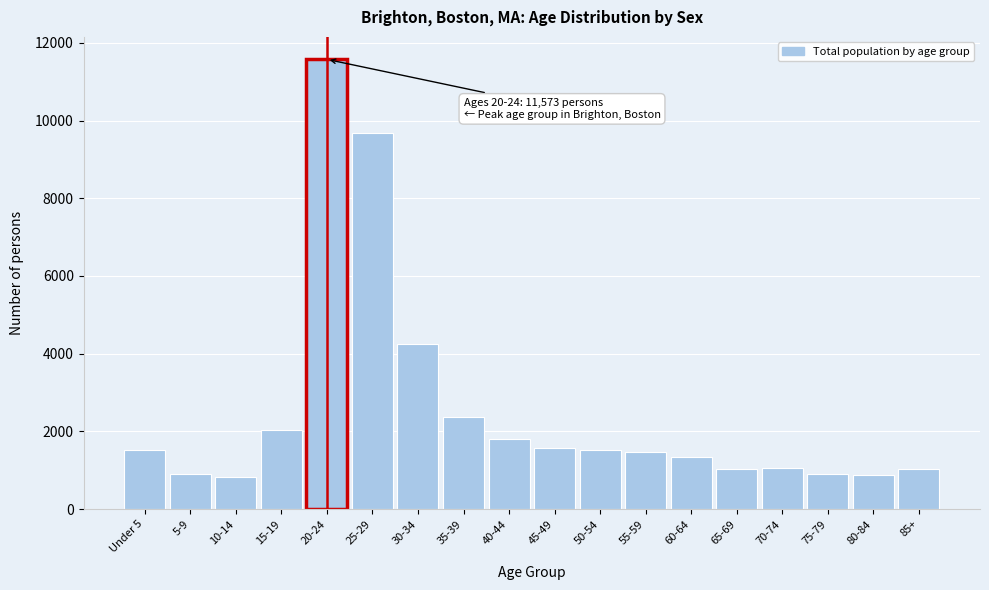

What is the value of the 1st bar from the left?

1516